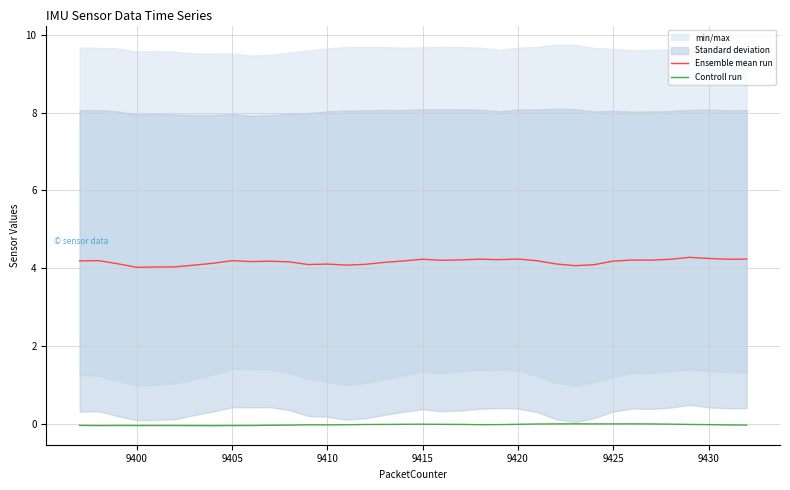

True or false: Controll run and Ensemble mean run intersect in this chart.

False